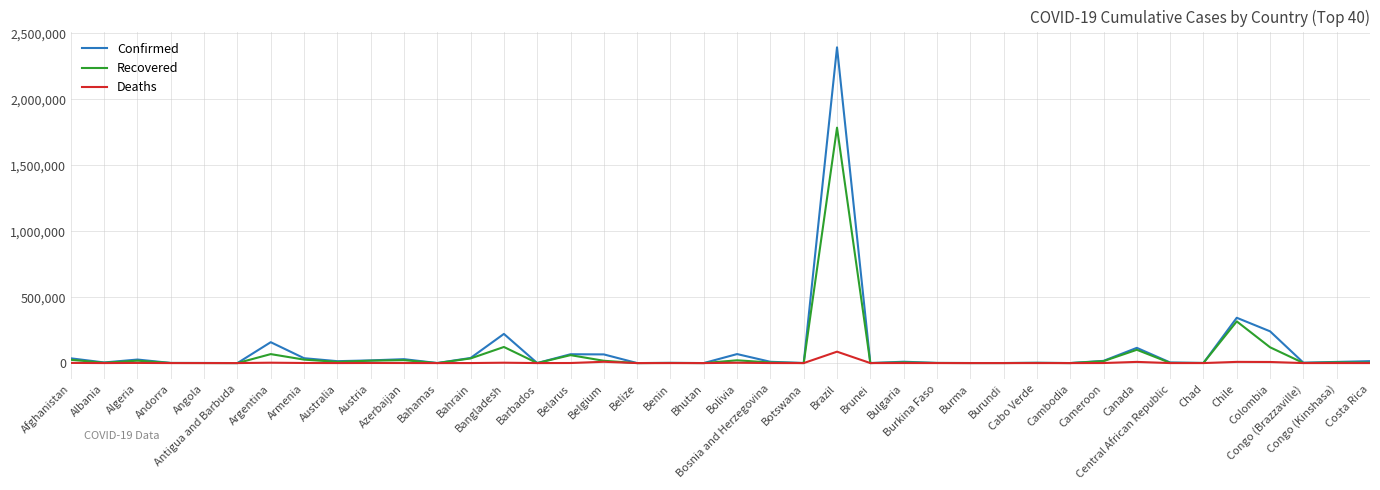

Rank the series by their maximum value, from highest to lowest.

Confirmed, Recovered, Deaths